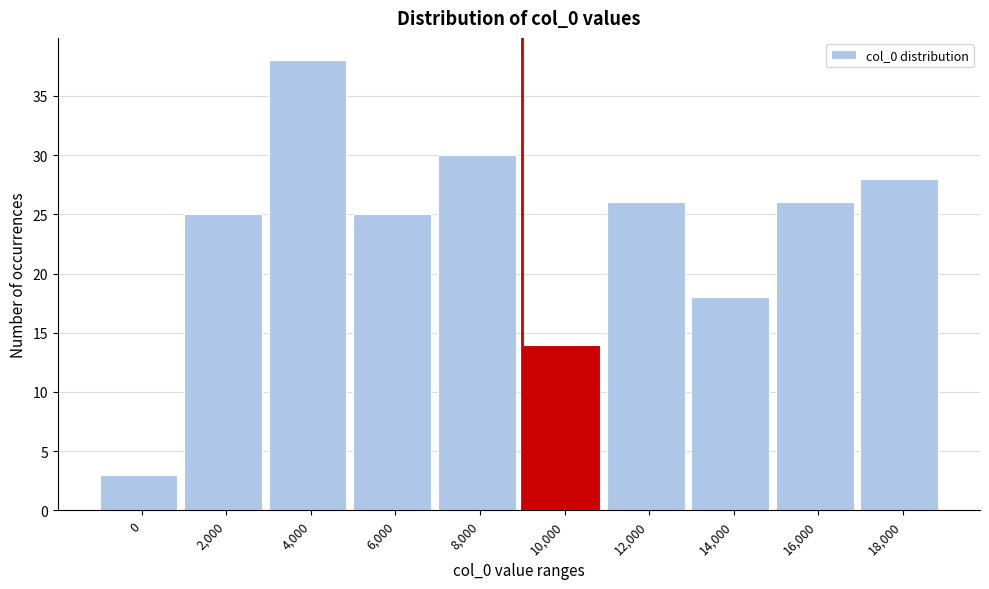

Reading left to right, transcribe all the data shown in this chart.

0=3	2,000=25	4,000=38	6,000=25	8,000=30	10,000=14	12,000=26	14,000=18	16,000=26	18,000=28